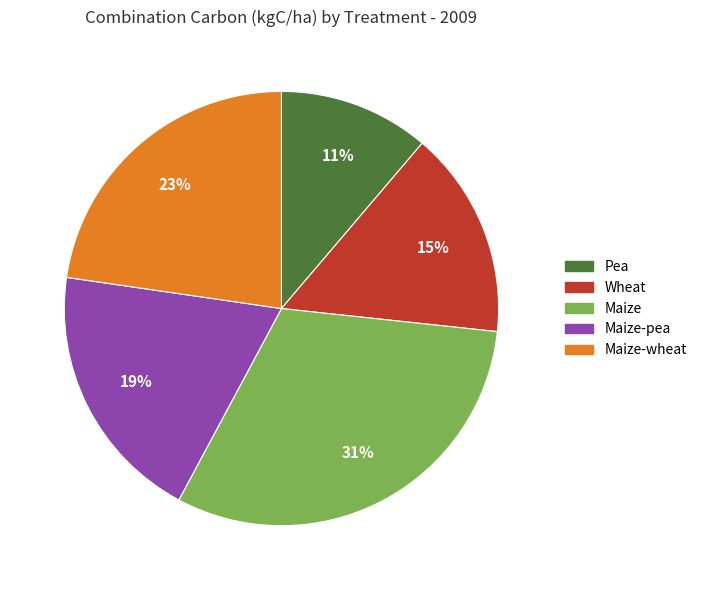

Does any single category account for the majority?

No